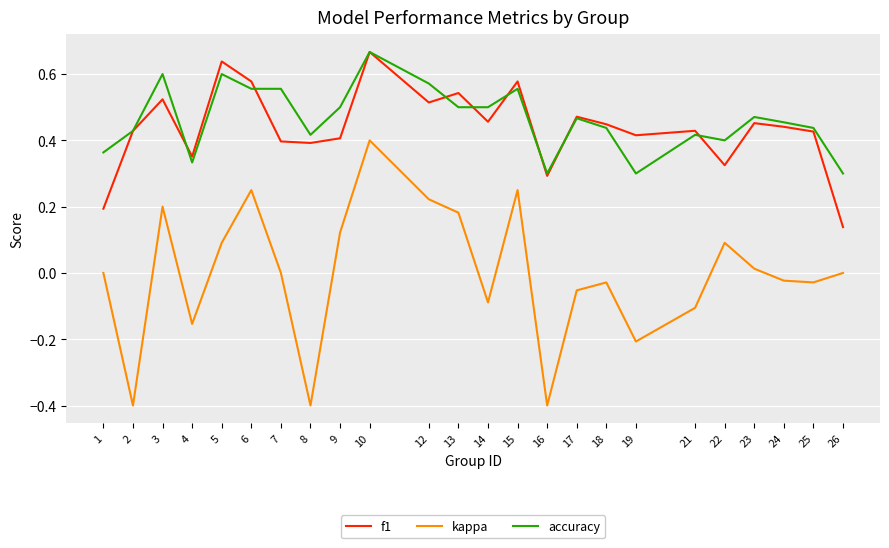

True or false: kappa and accuracy cross at least once.

False